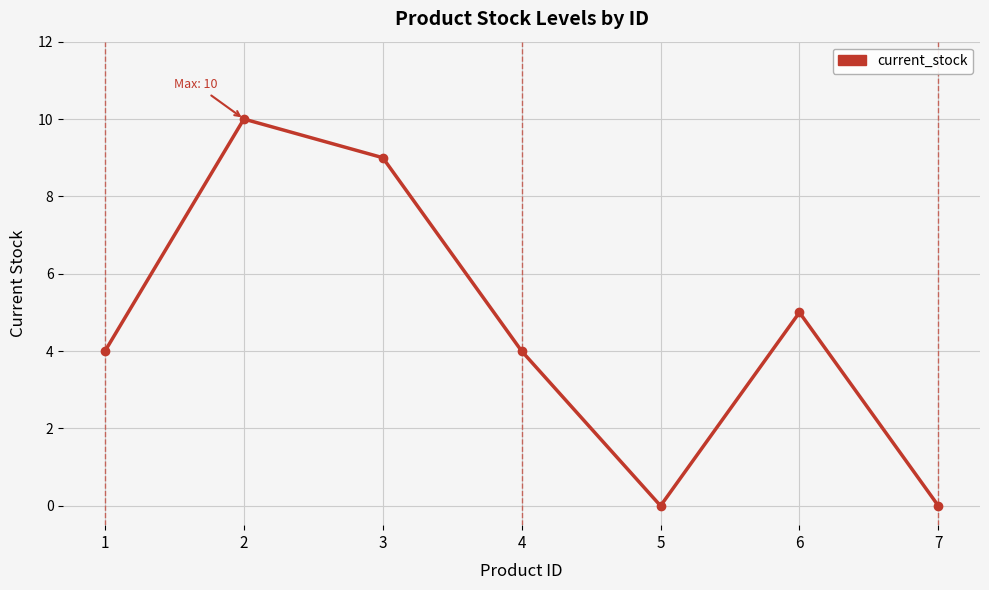

What is the value of the 3rd point from the left?

9